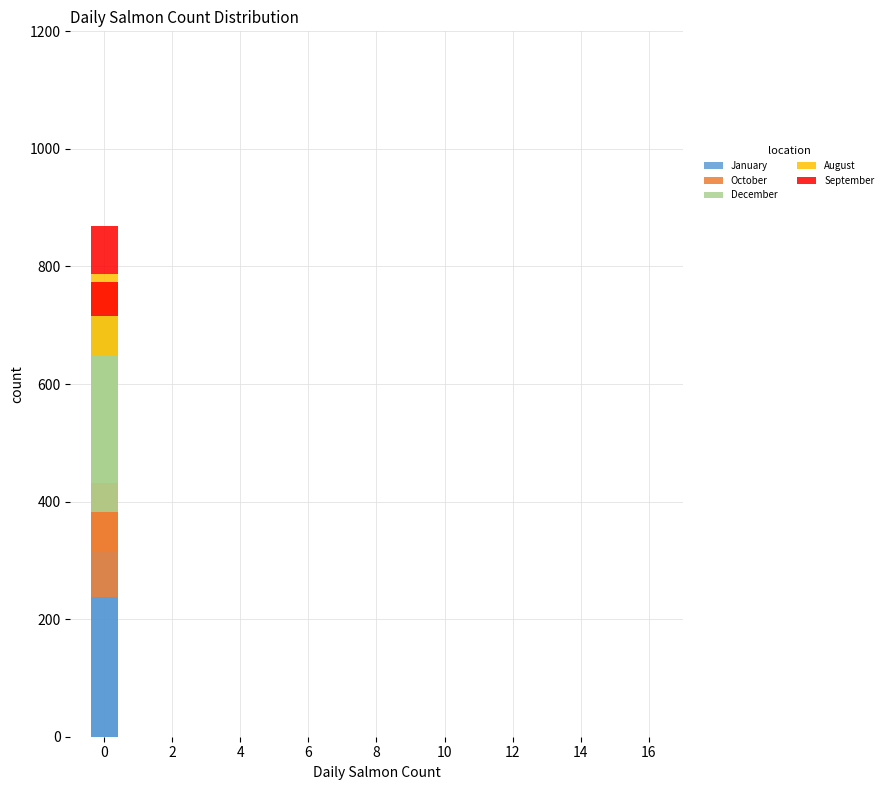

What is the lowest value of the September series?

35